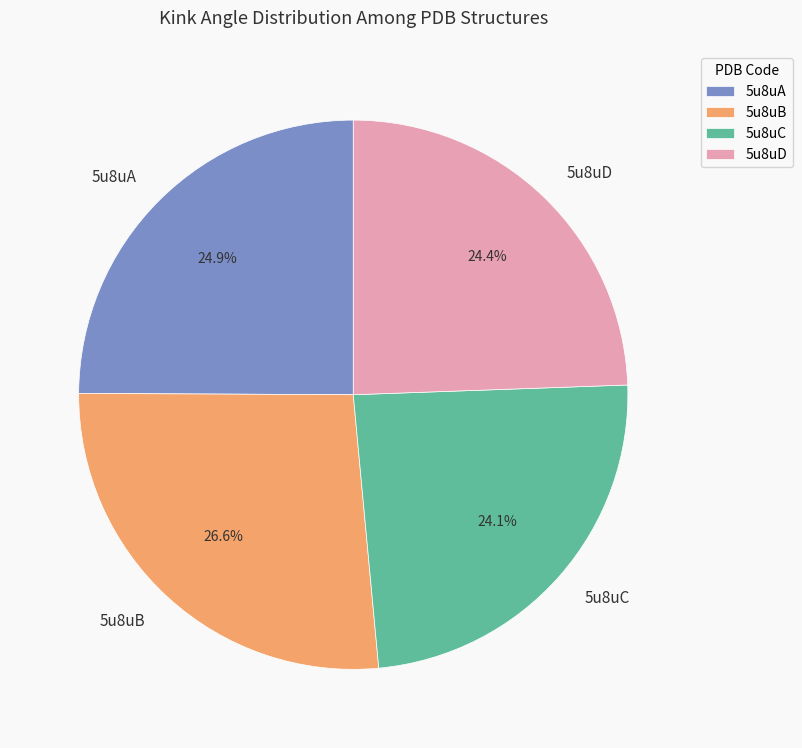

What percentage is the 5u8uA slice, to the nearest percent?

25%